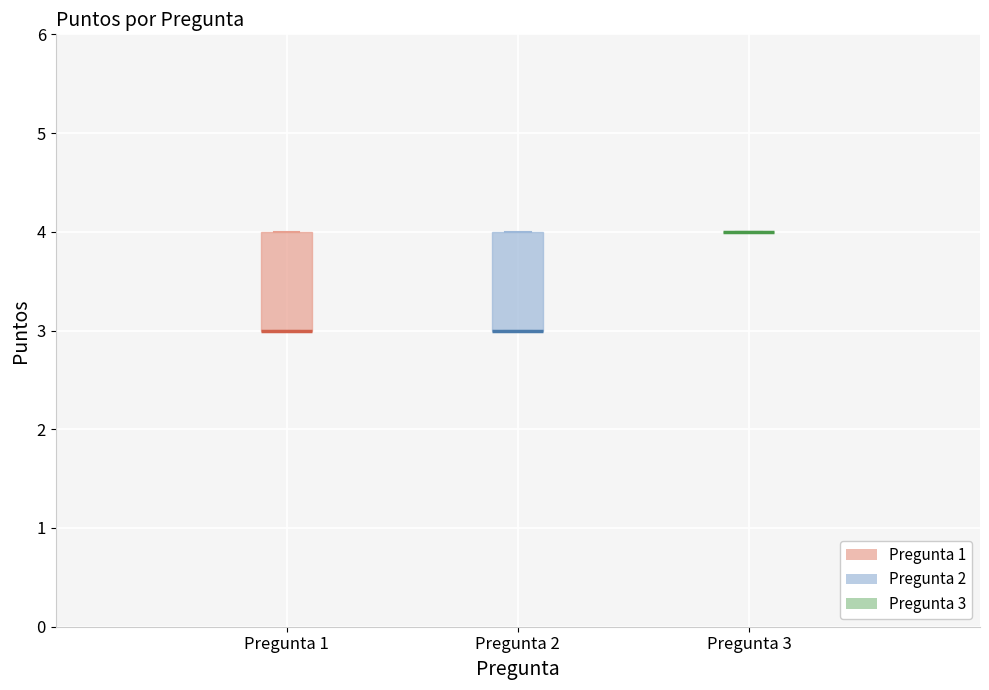

Reading left to right, read every box against the y-axis: the position of its median line, the range the box covers, and the ends of its whiskers. The values are not printed on the chart, so give them approximately, as read against the axis.

Pregunta 1: median 3 (drawn on the box's lower edge), box 3 to 4, whiskers 3 to 4
Pregunta 2: median 3 (drawn on the box's lower edge), box 3 to 4, whiskers 3 to 4
Pregunta 3: box collapsed to a line at 4, whiskers 4 to 4